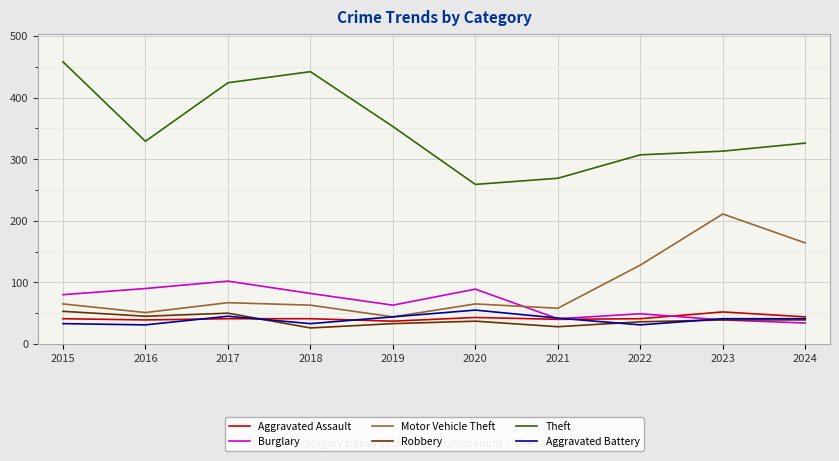

Read the Robbery value at 2019.

33